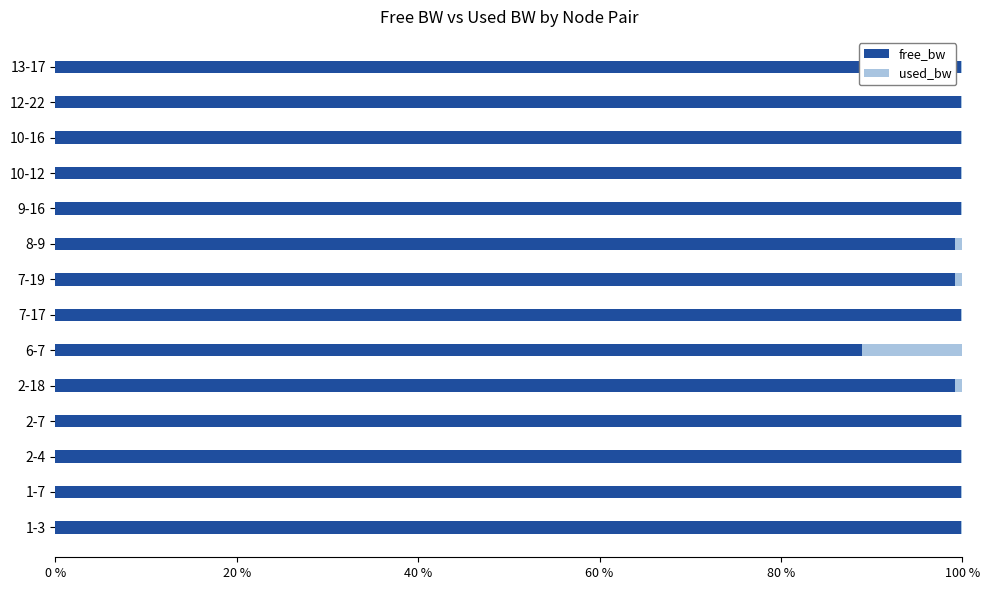

The free_bw series shows 99.8 at 1-3. True or false?

True